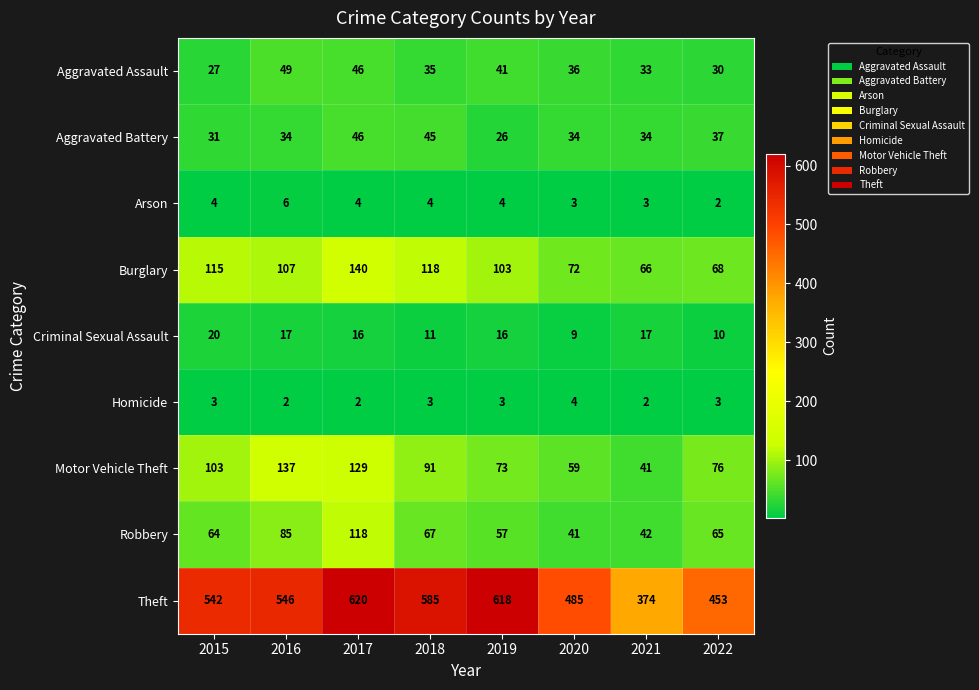

Which series has the widest spread of values?

Theft